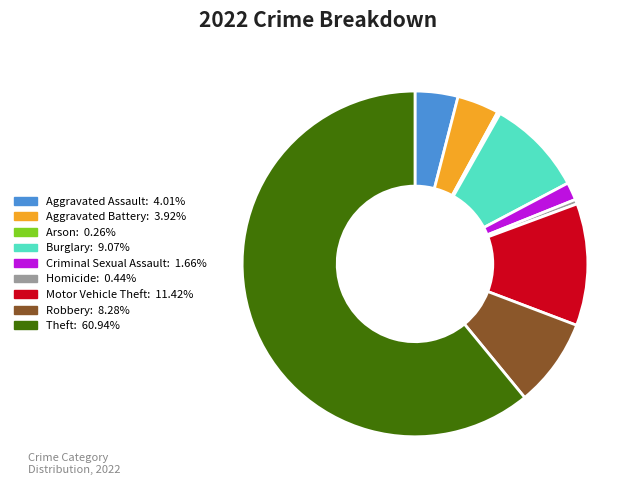

Which category has the biggest portion of the pie?

Theft